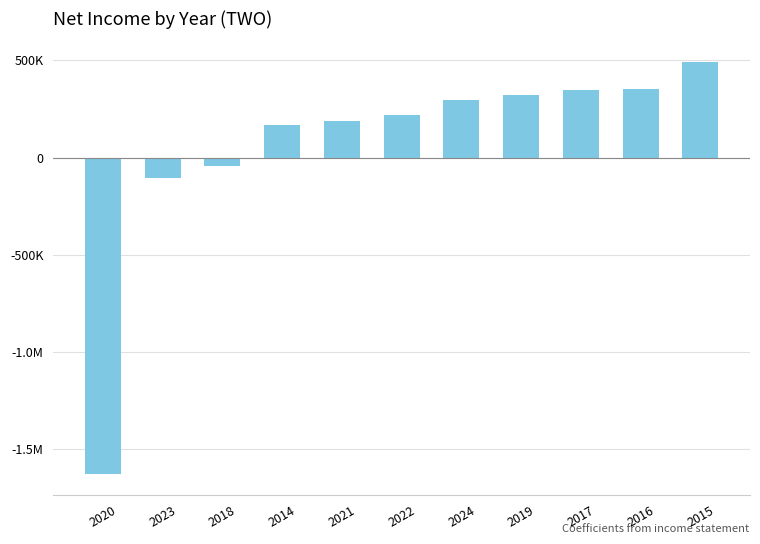

Rank the categories by value from lowest to highest.

2020, 2023, 2018, 2014, 2021, 2022, 2024, 2019, 2017, 2016, 2015